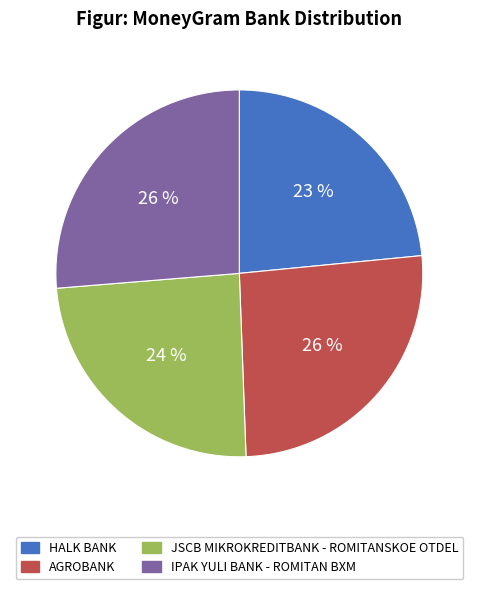

Is AGROBANK the majority of the pie?

No